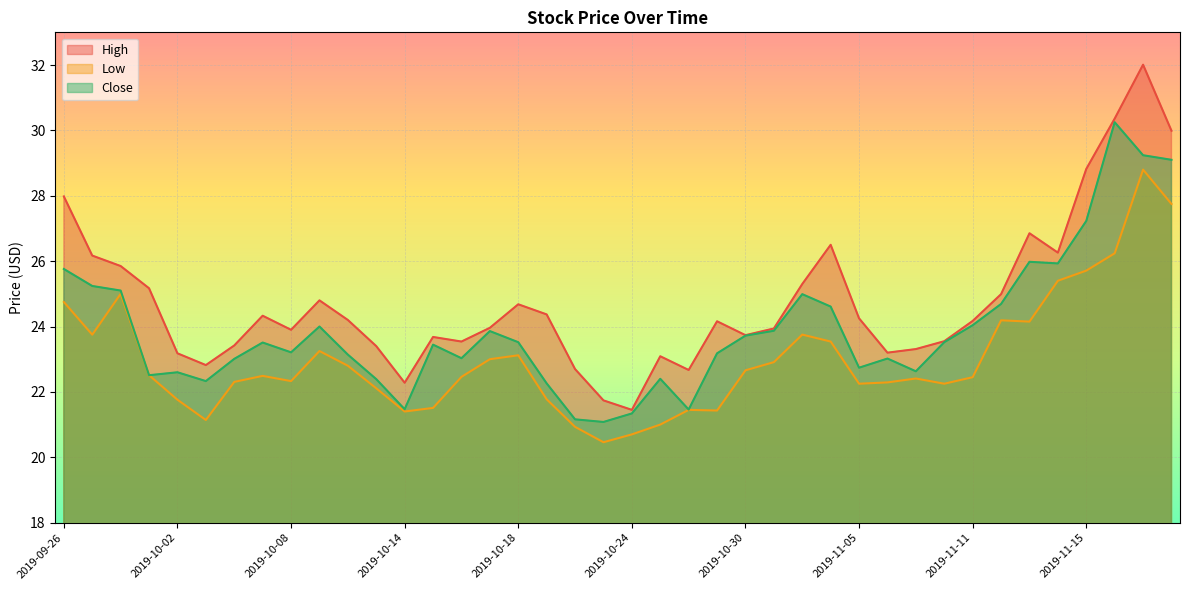

At which category is the sum across all series the highest?

2019-11-19